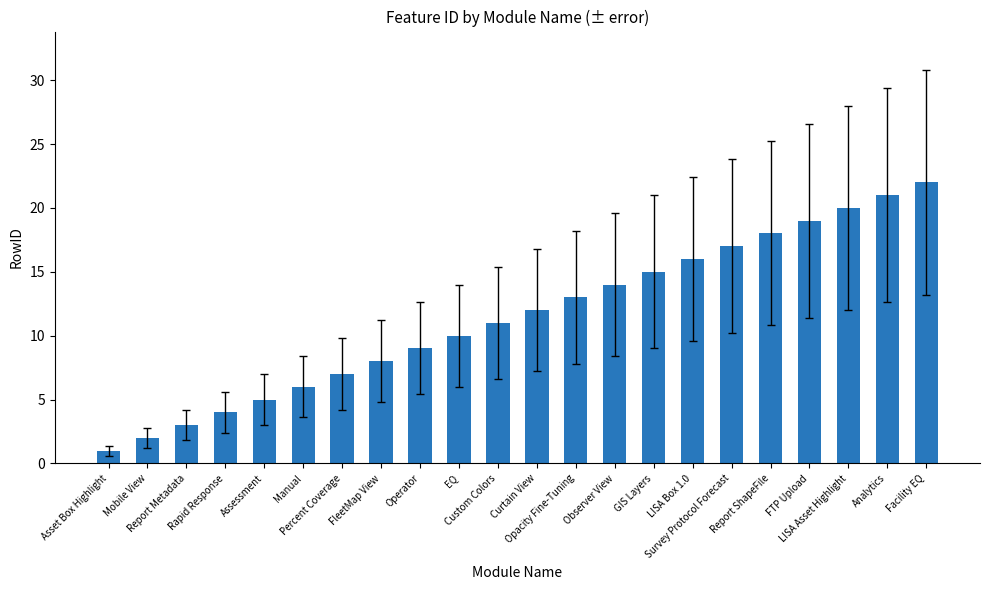

The value at Assessment is 7. True or false?

False